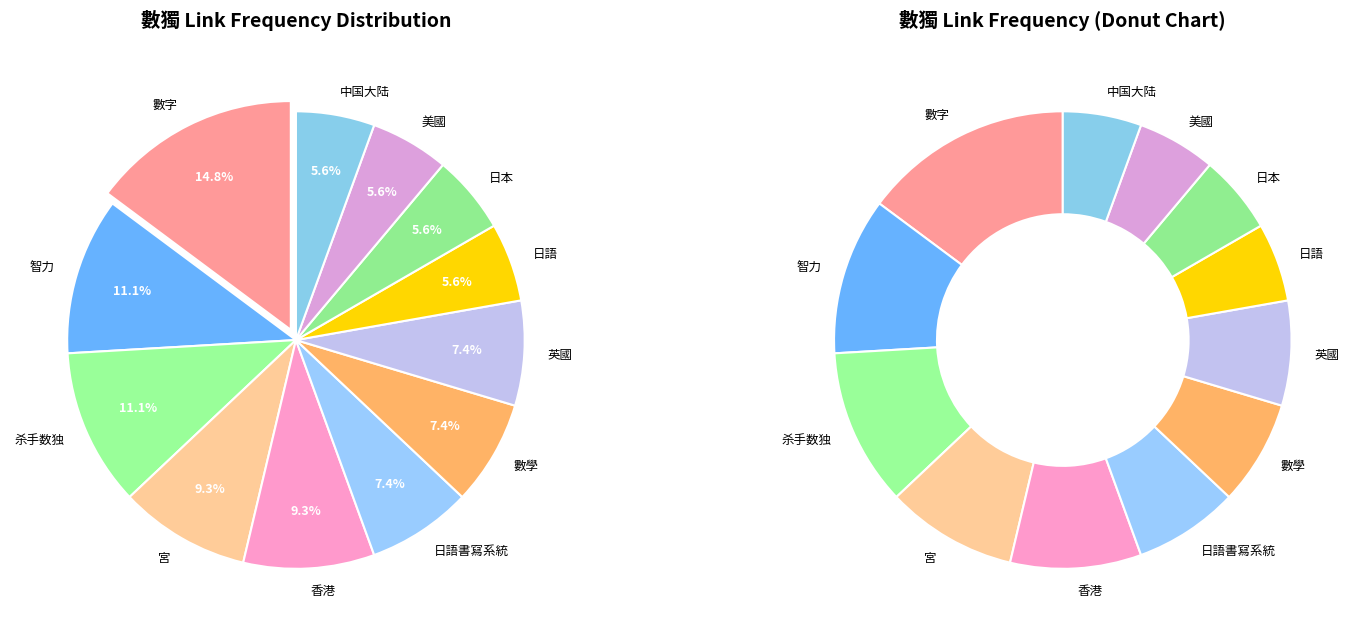

To the nearest percent, what is the difference between the 數字 and 英國 slice percentages?

7%